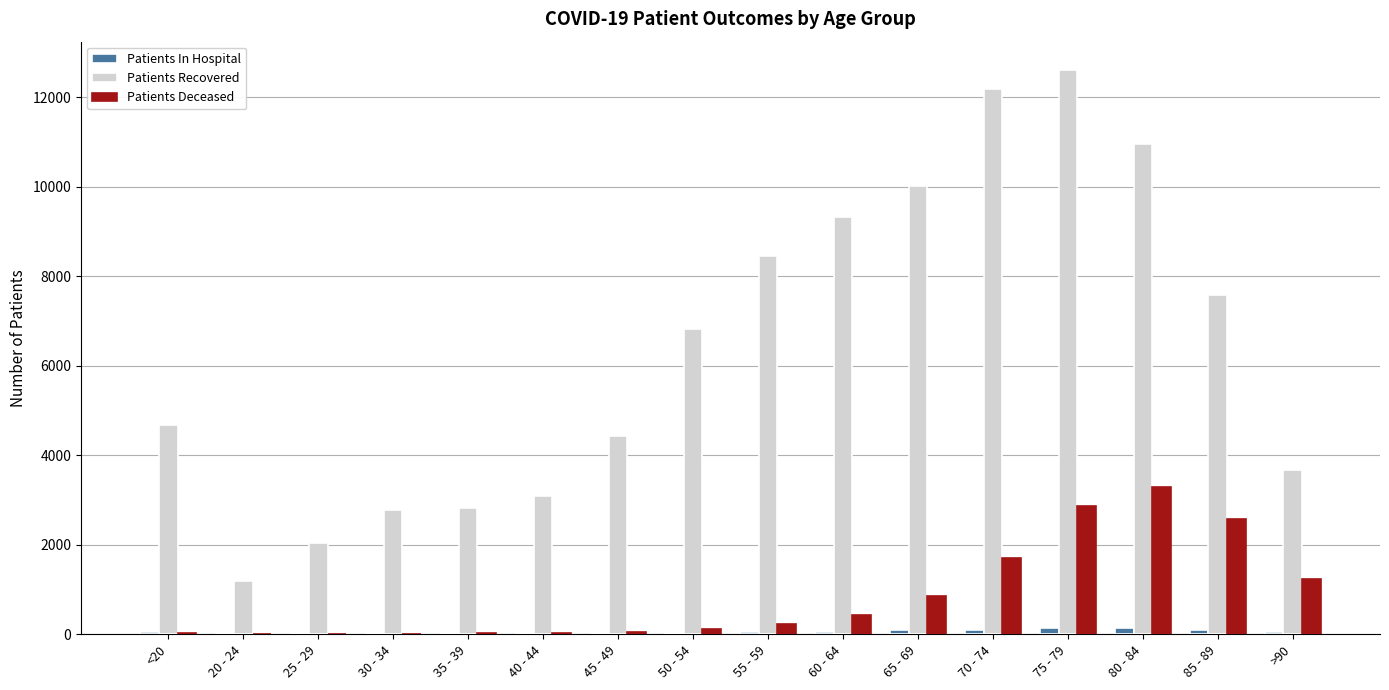

Between 35 - 39 and 70 - 74, which series saw the biggest shift?

Patients Recovered